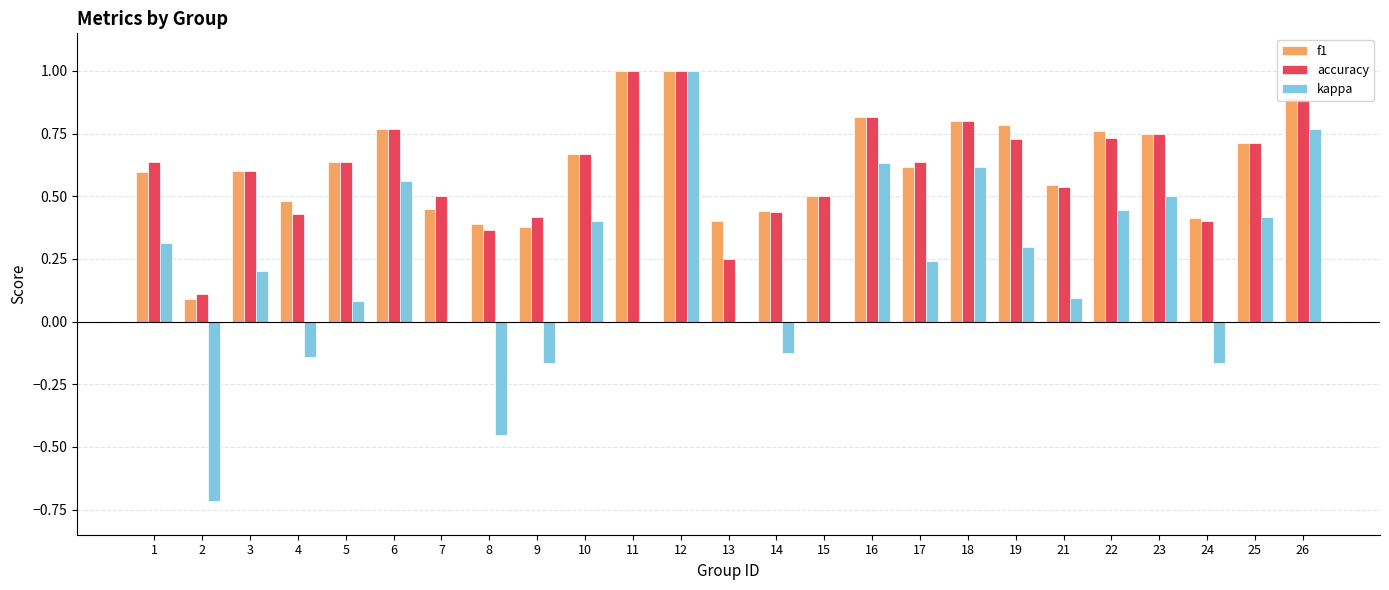

What is the maximum value shown in the chart?

1.0